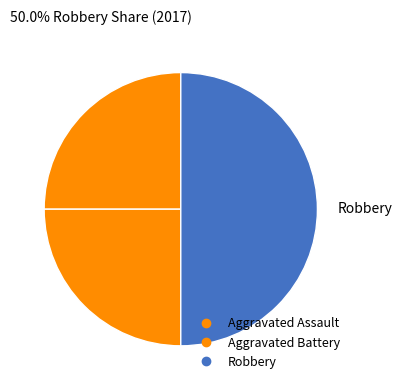

Count the number of slices in the pie.

3